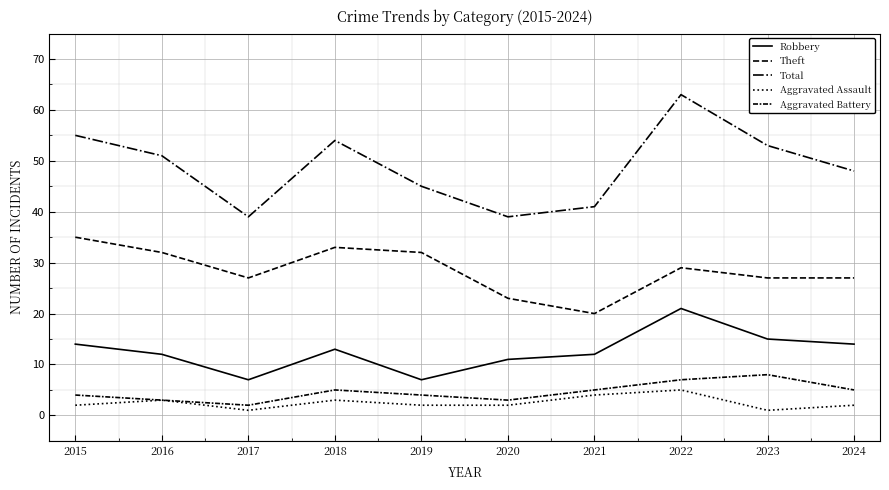

Is it true that Aggravated Assault equals 1 at 2019?

False